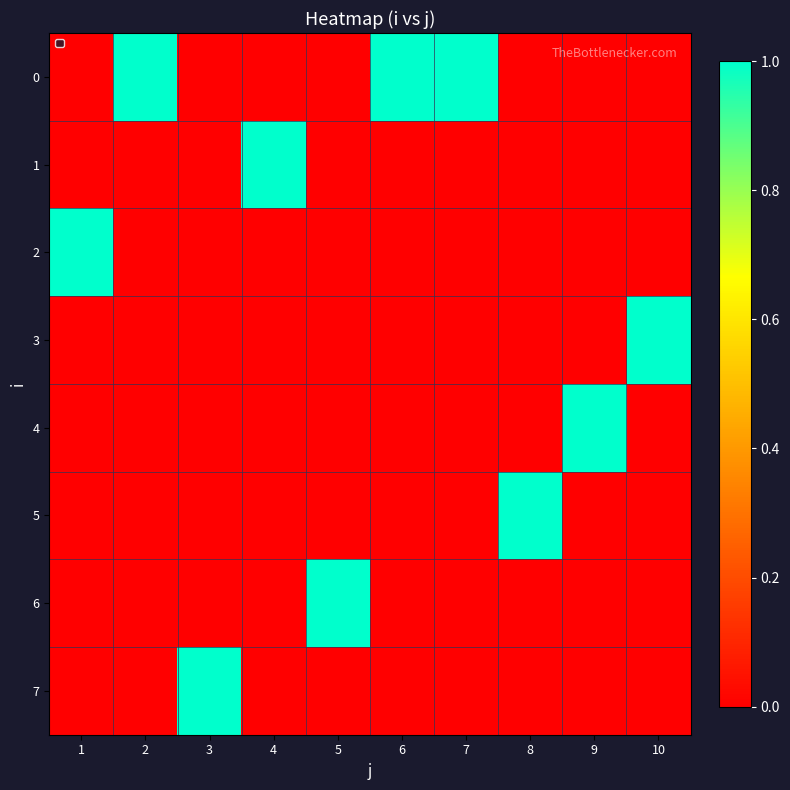

What is the difference between the highest and lowest values at 5?

1